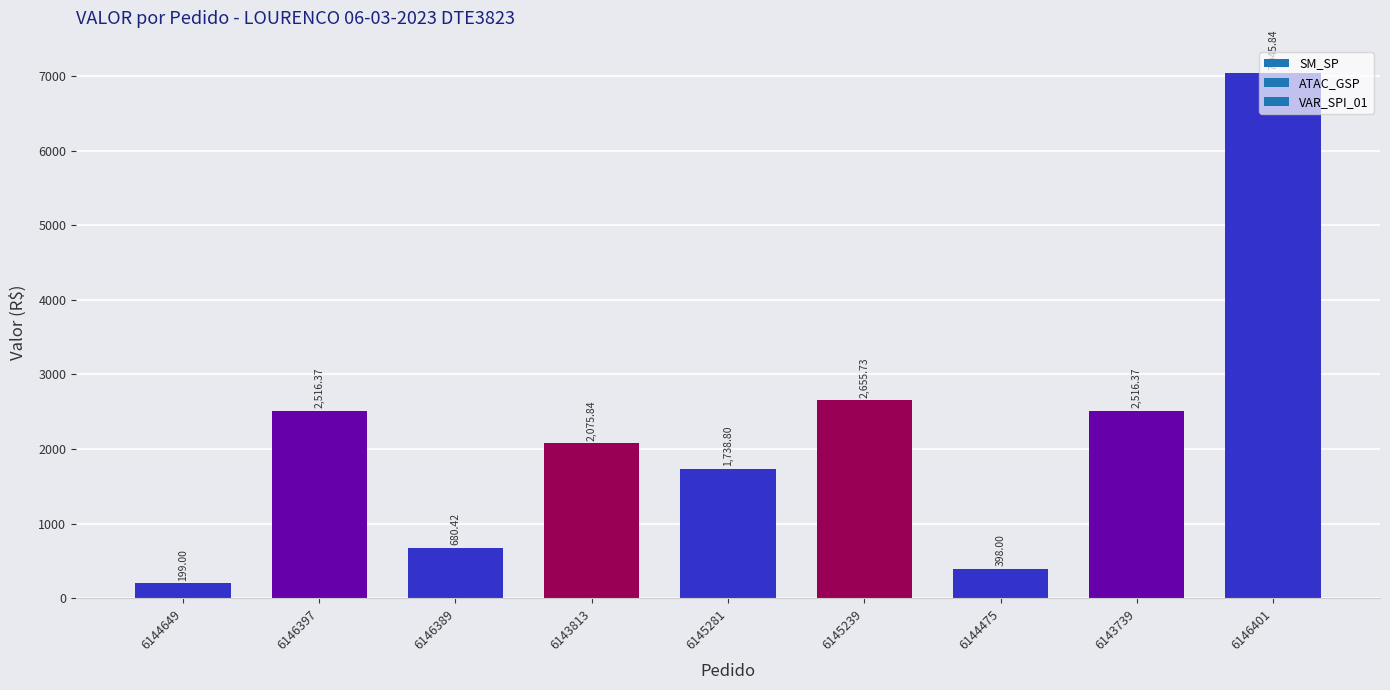

What is the ratio of the value at 6144649 to the value at 6146389?

0.3